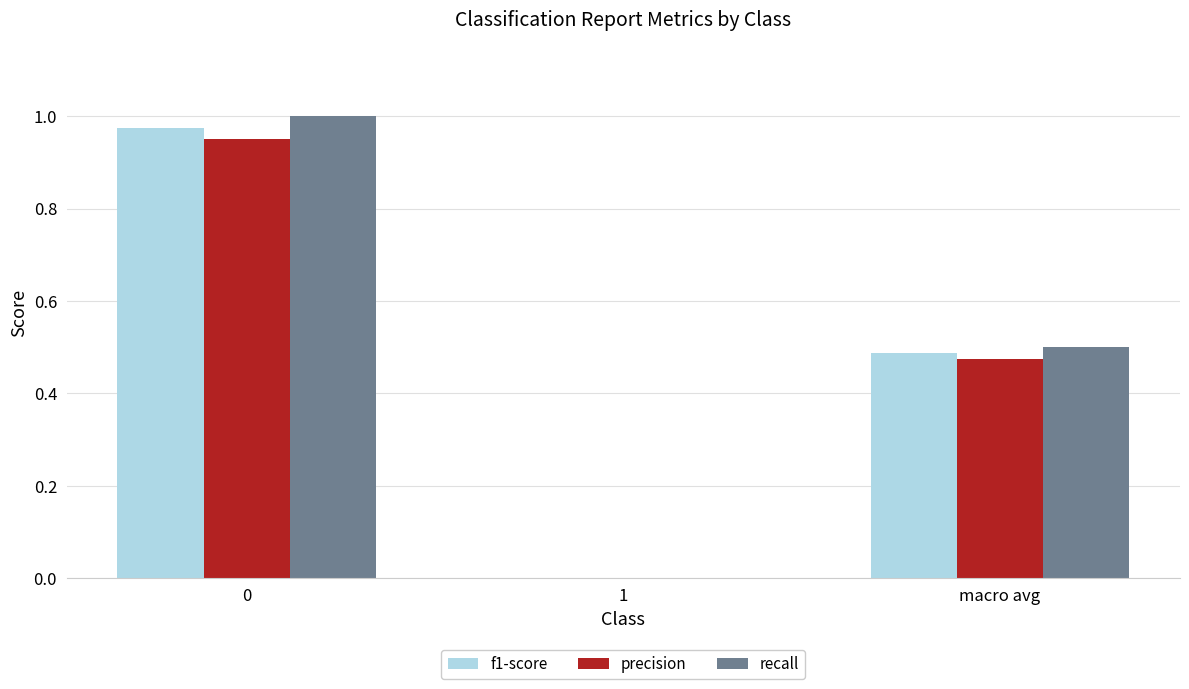

What is the sum of all recall values?

1.5